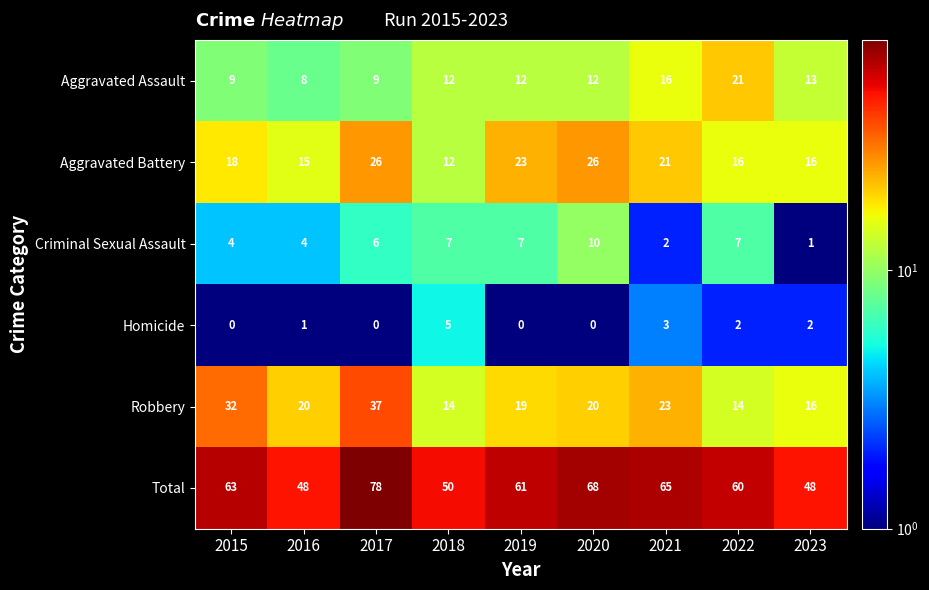

At which category is the sum across all series the highest?

2017